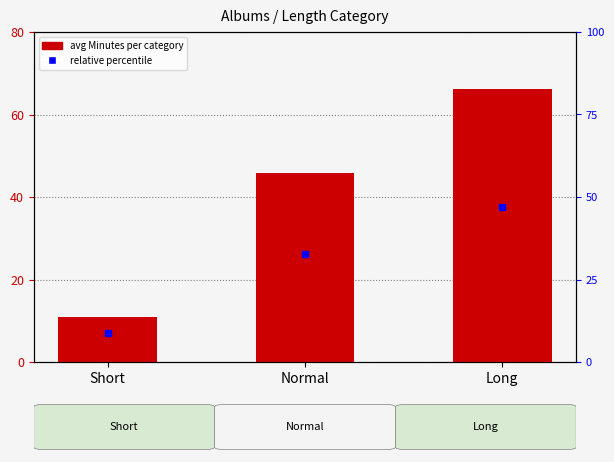

What is the greatest value displayed?

66.2